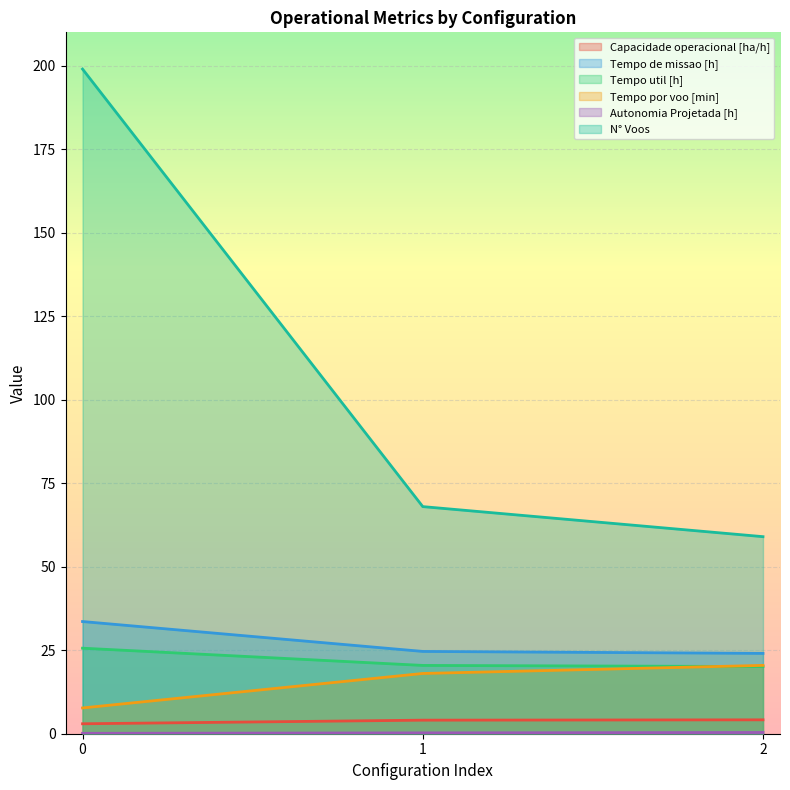

True or false: Autonomia Projetada [h] has a value of 0.2 at 2.

False